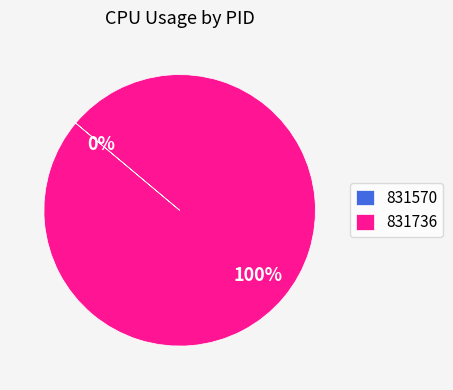

How many slices are in this pie chart?

2